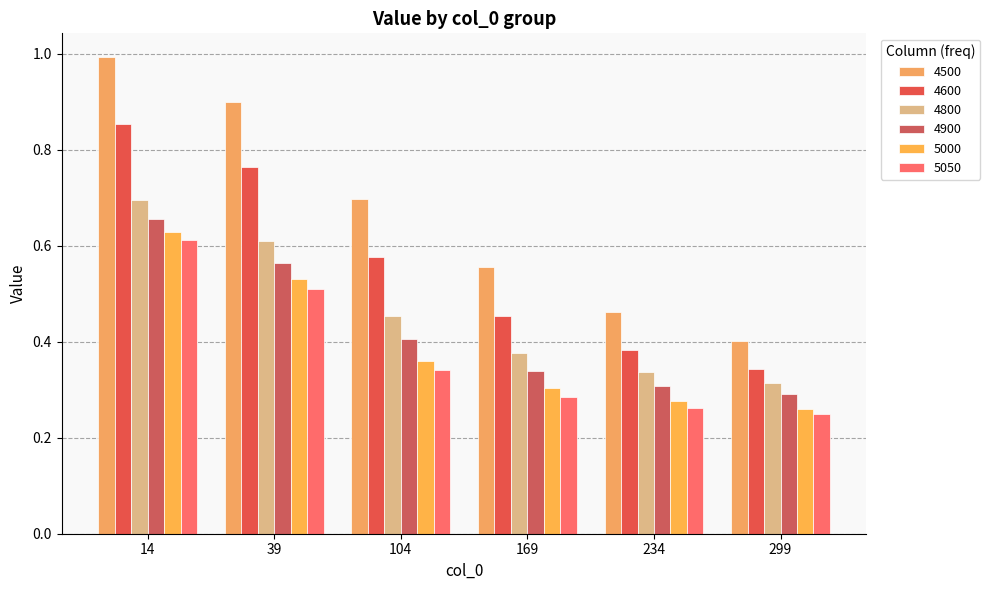

What is the total value across all series at 104?

2.8